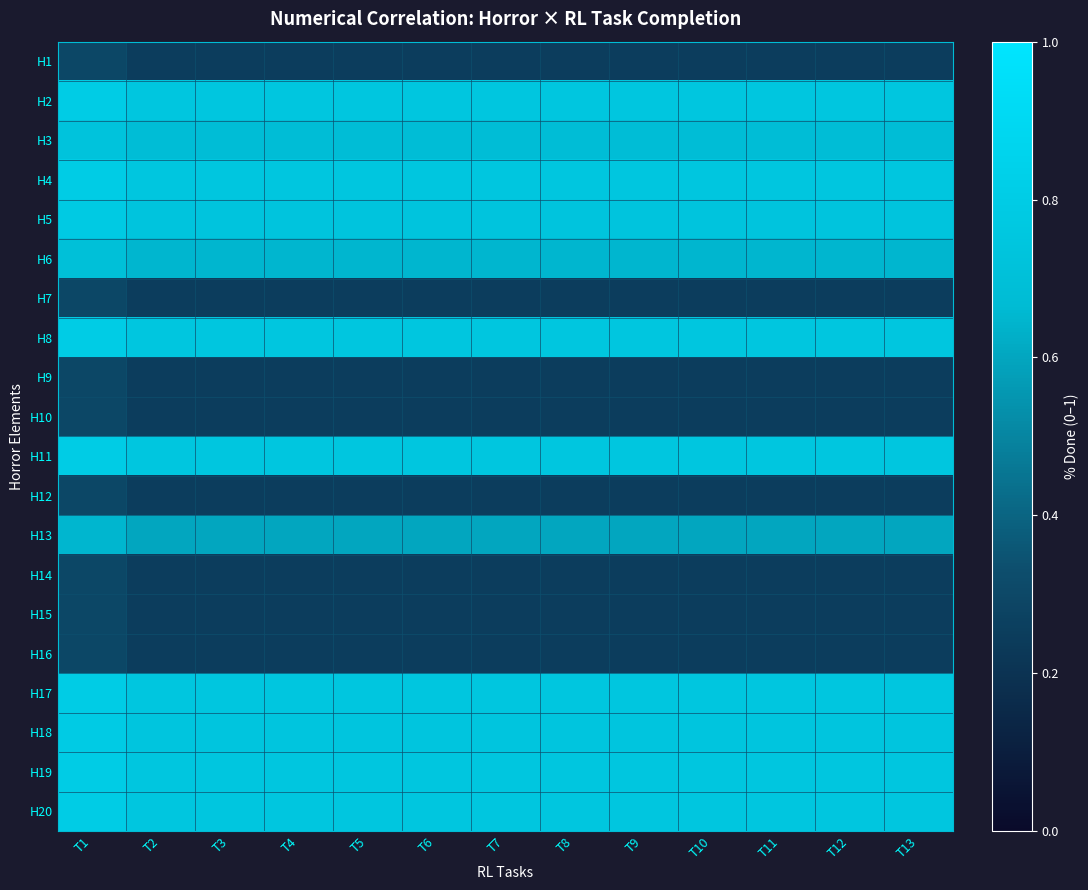

Rank the series by their maximum value, from lowest to highest.

H1, H7, H9, H10, H12, H14, H15, H16, H13, H6, H3, H5, H18, H2, H4, H8, H11, H17, H19, H20